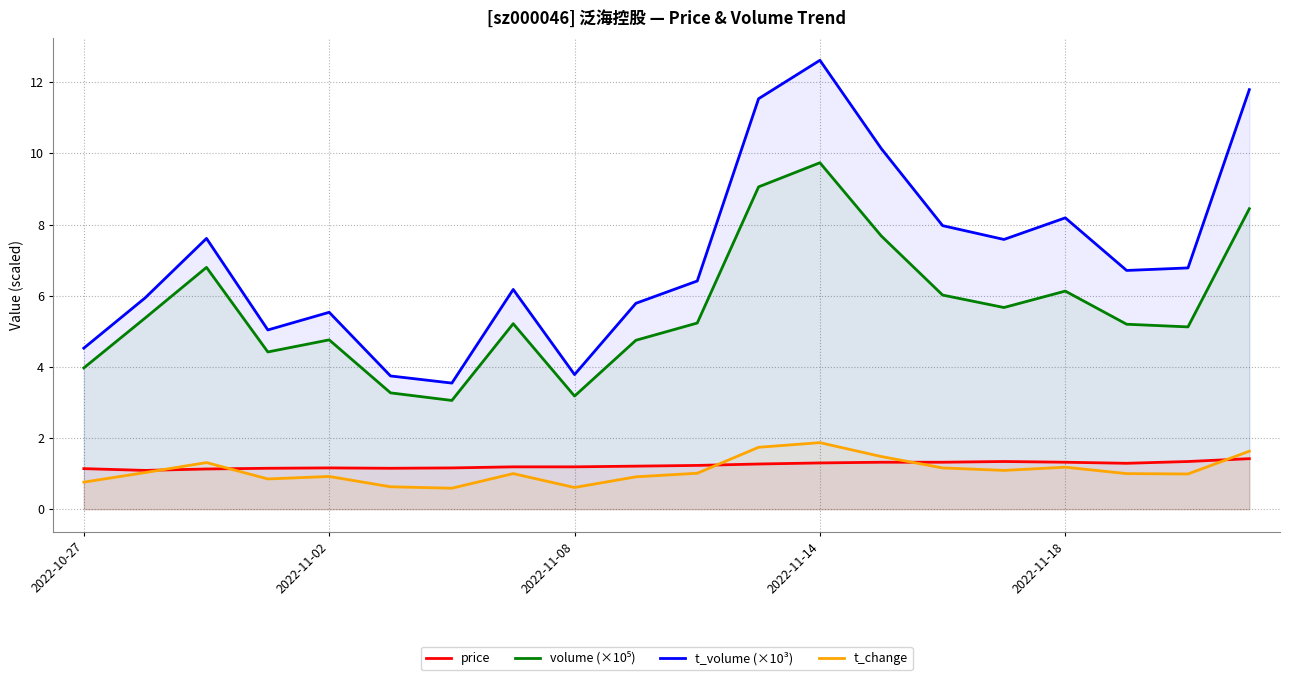

What is the difference between the second highest and second lowest values in the price series?

0.2